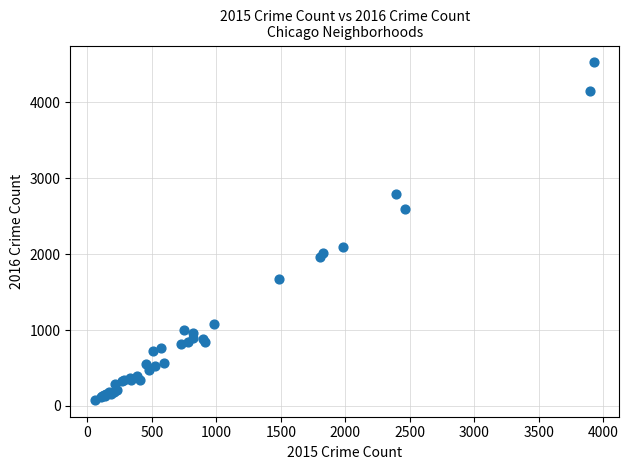

What Y value in the scatter plot is closest to 2303?

2091